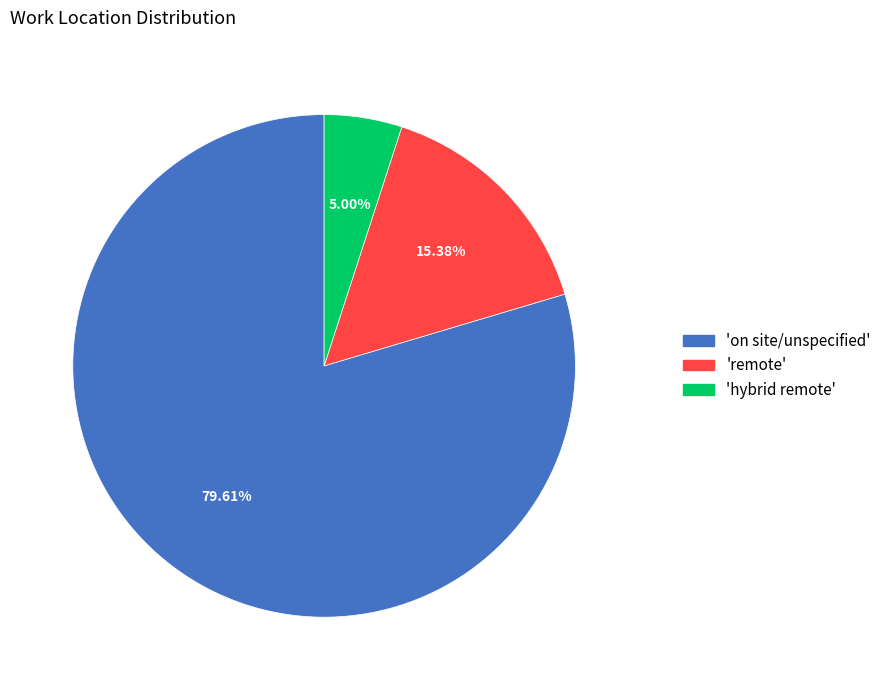

Which has a higher value, 'on site/unspecified' or 'hybrid remote'?

'on site/unspecified'